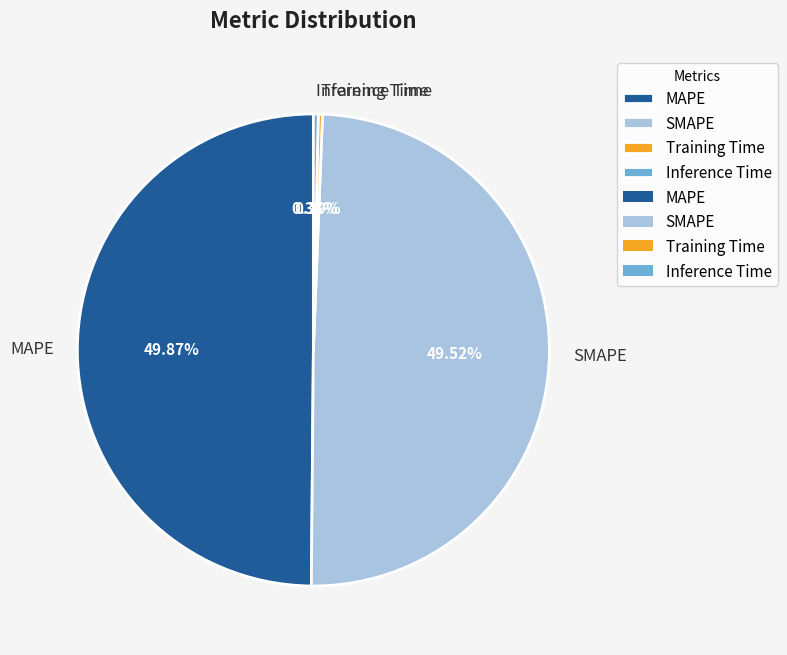

Is it true that Training Time is 13% of the pie?

False